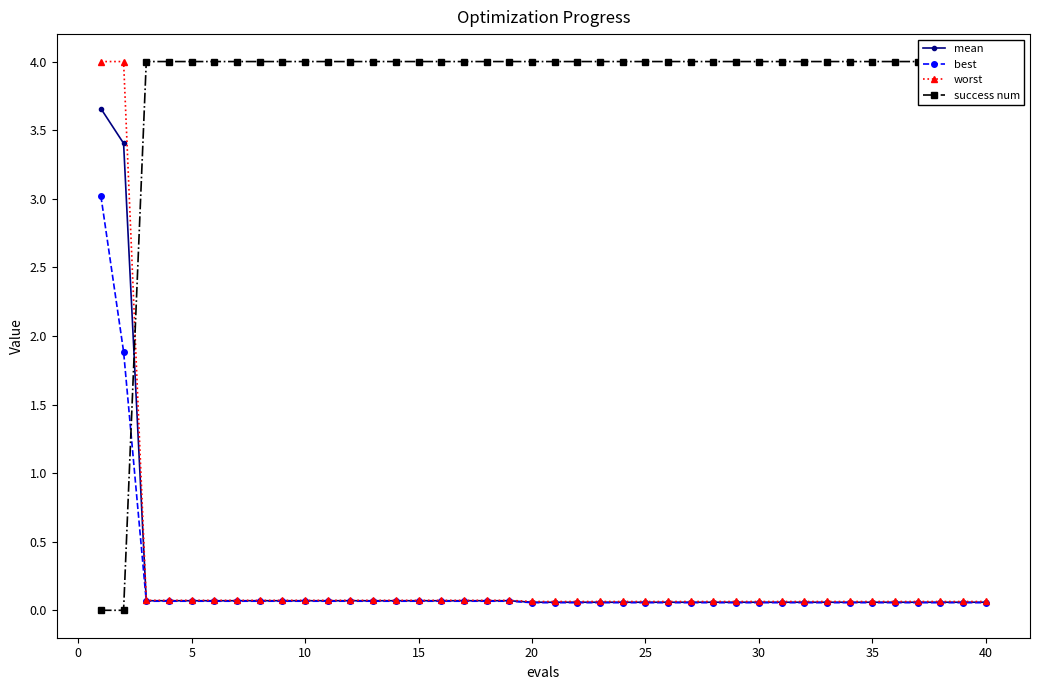

What is the highest value of the best series?

3.0